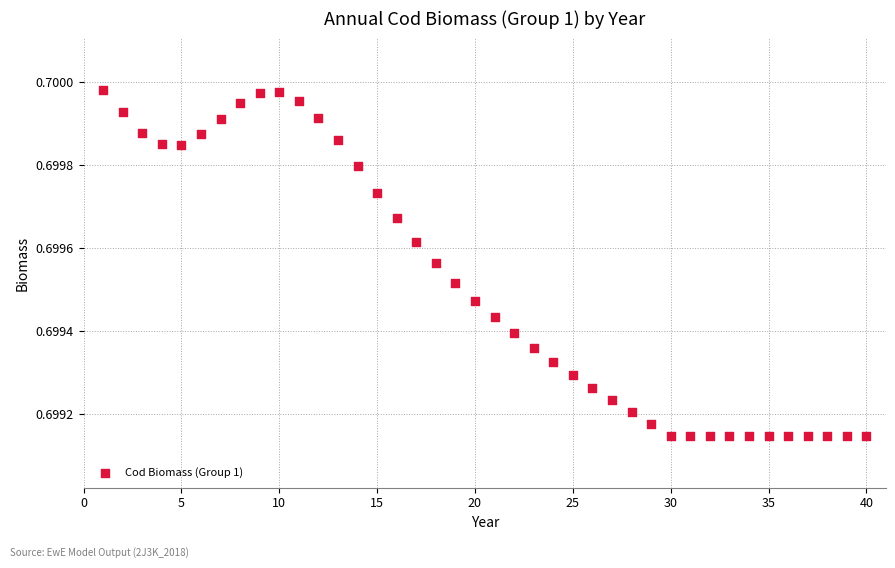

What is the range of X values (max minus min)?

39.0